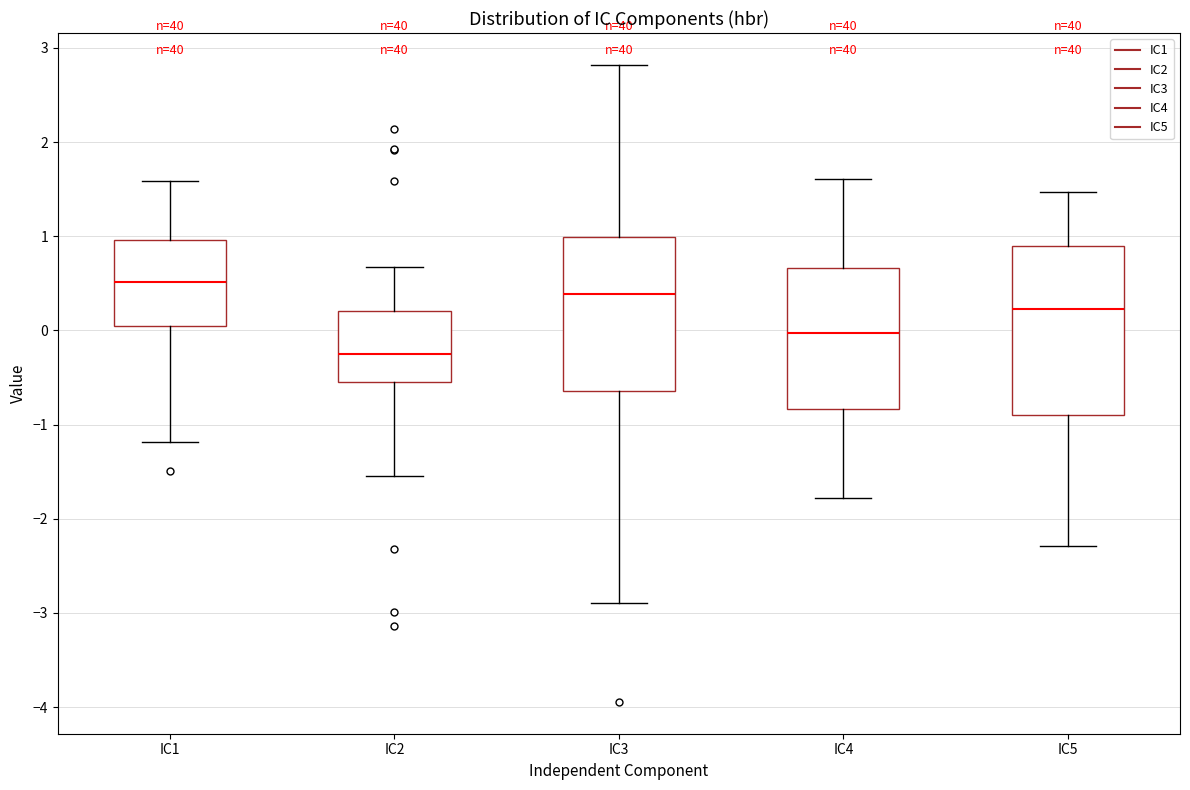

Which box's median line is the lowest?

IC2